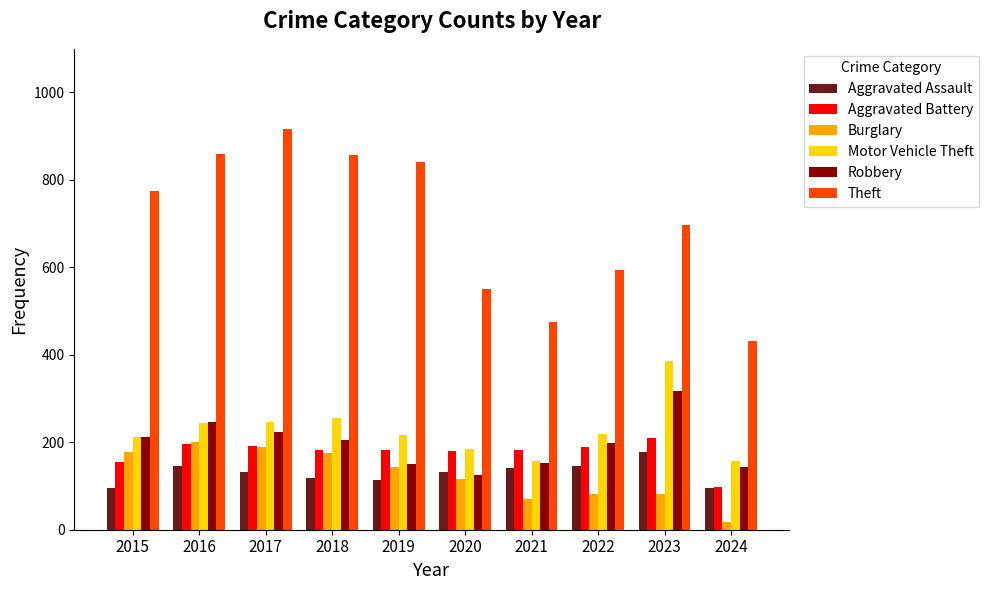

What is the greatest value displayed?

916